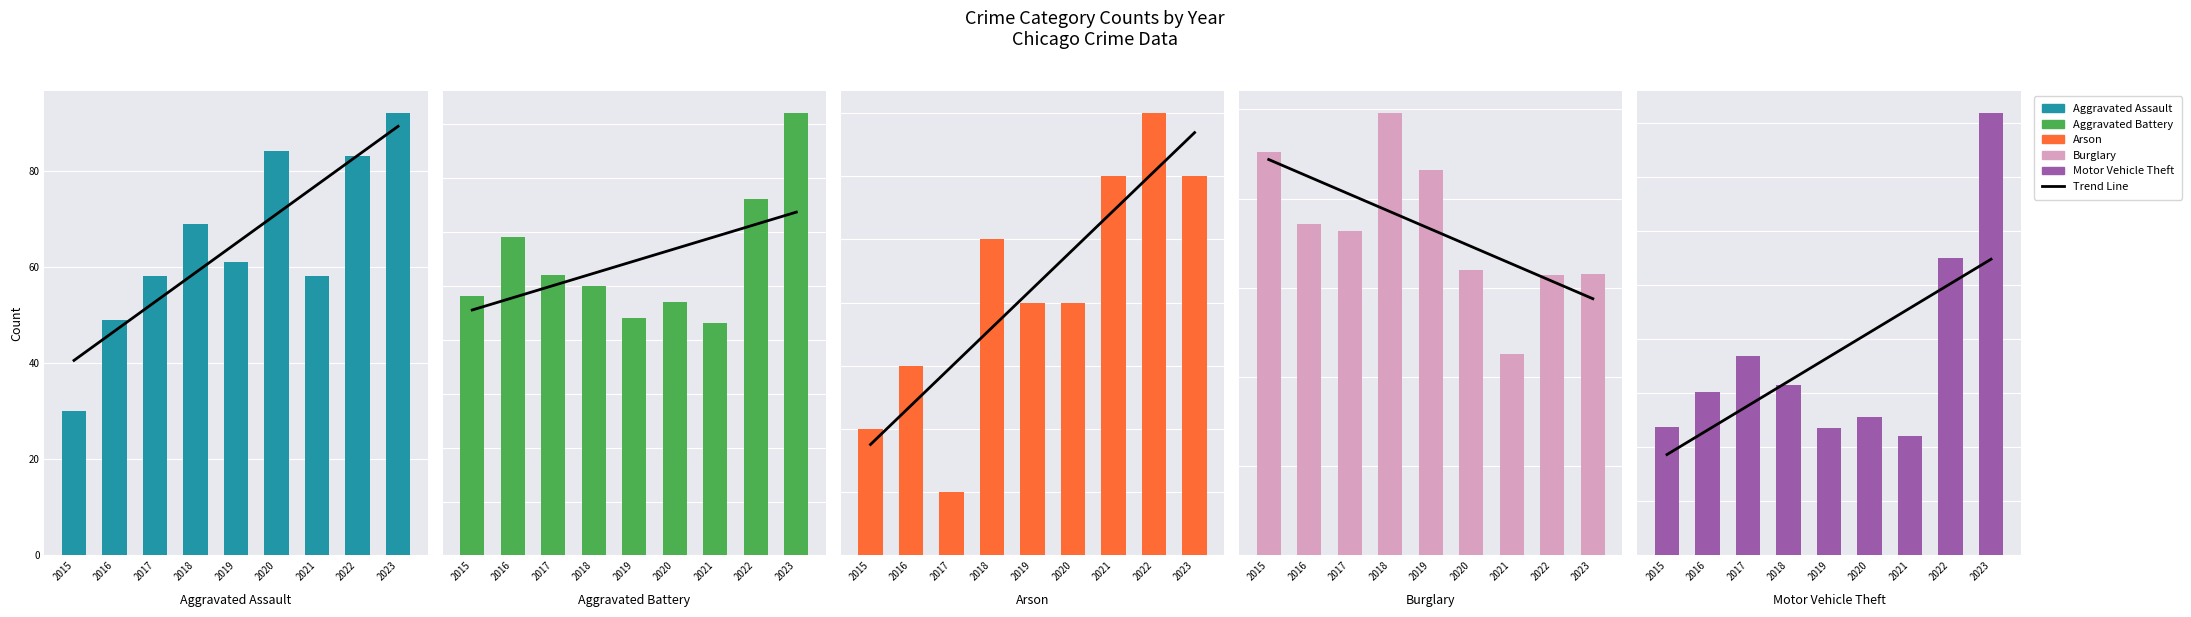

Which series has the largest total across all categories?

Trend Line